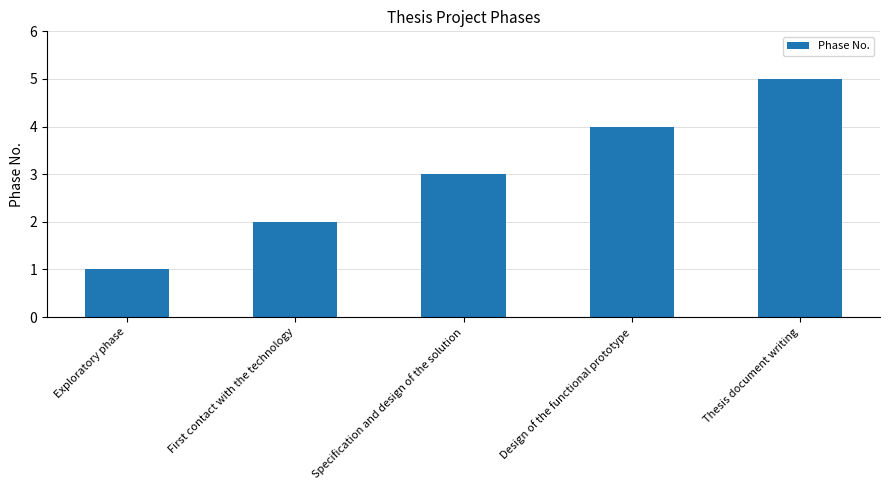

How many categories are shown in the chart?

5